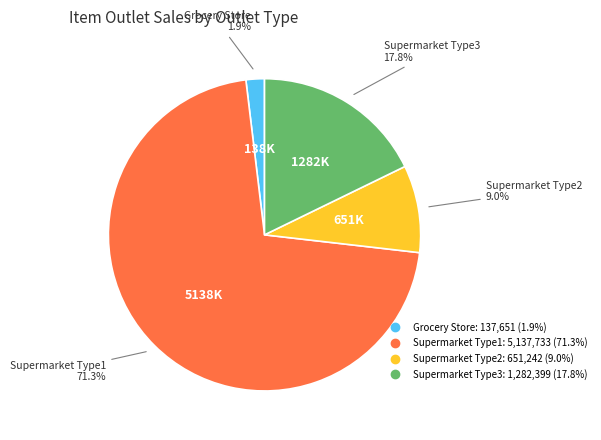

Does Grocery Store represent more than half of the total?

No